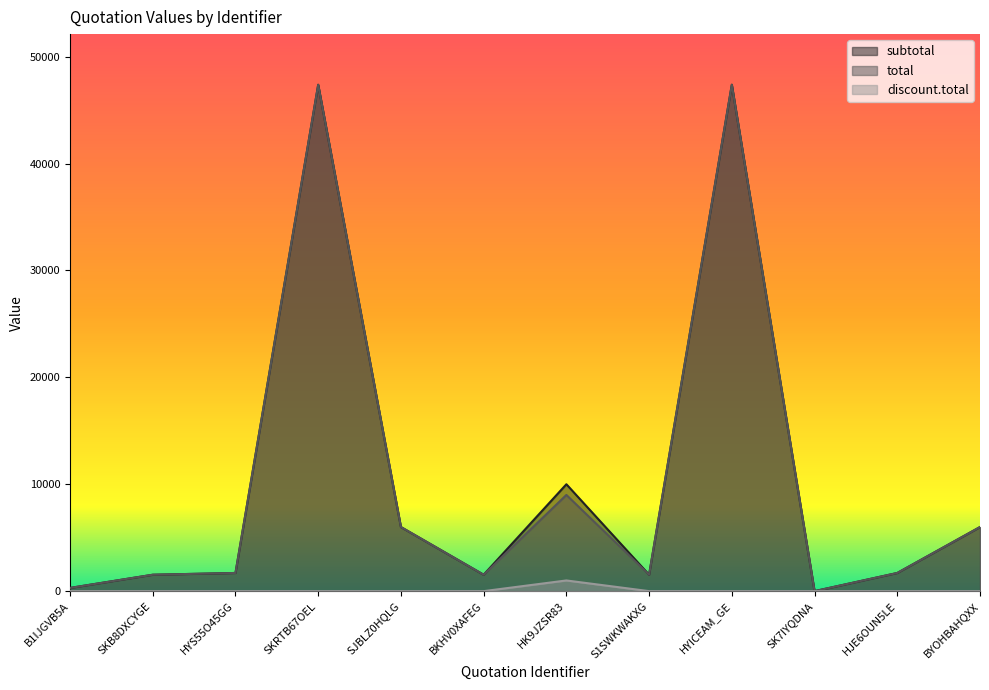

What is the difference between the subtotal values at S1SWKWAKXG and HYICEAM_GE?

45835.0